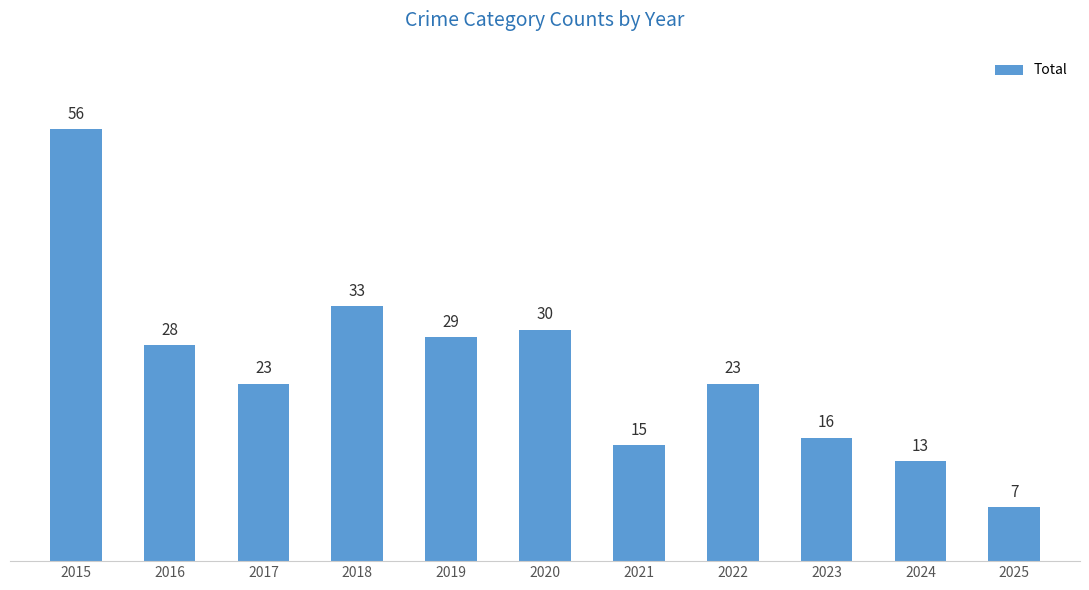

Count the number of categories in the chart.

11